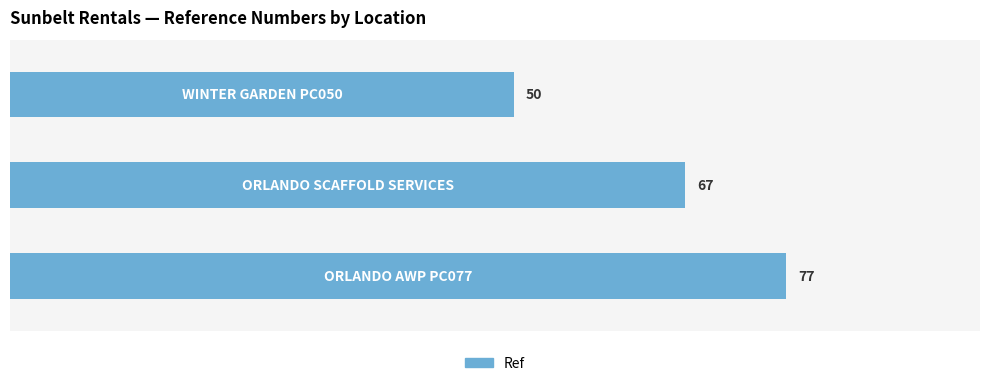

Reading bottom to top, extract all data points from this chart.

77	67	50